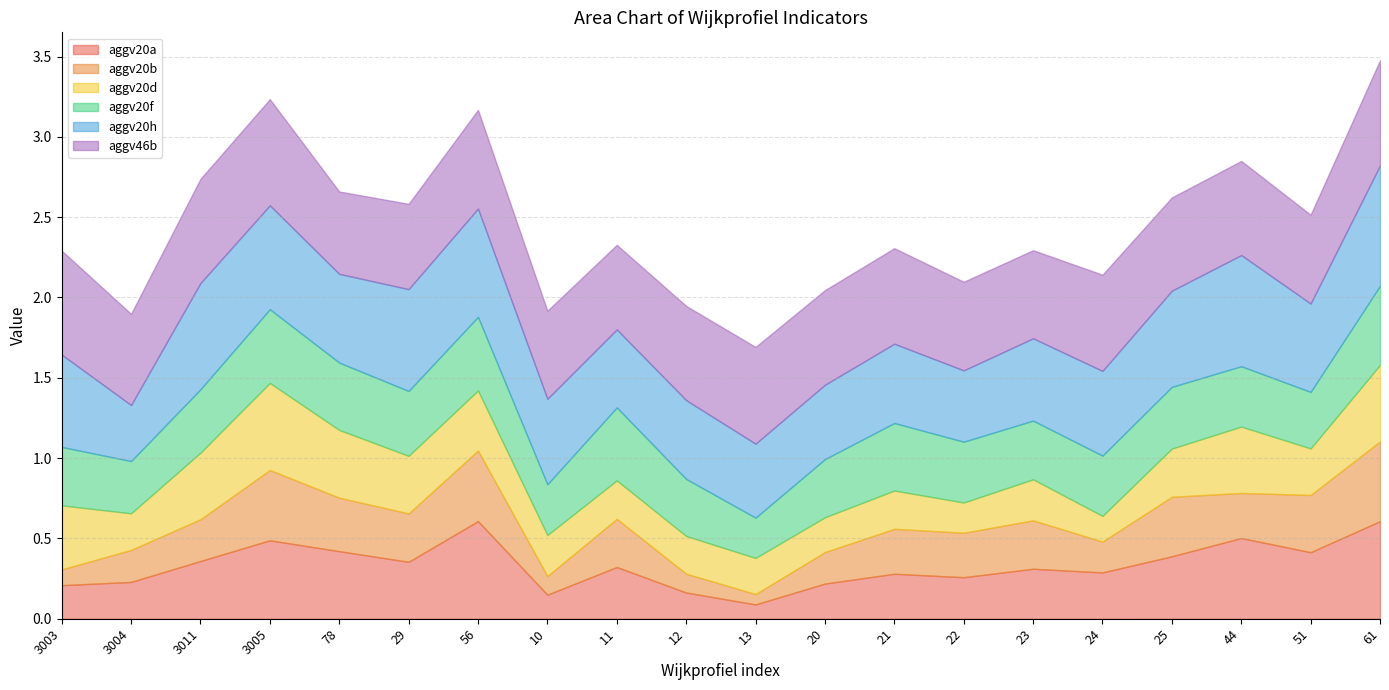

At which category does the chart reach its minimum across all series?

13